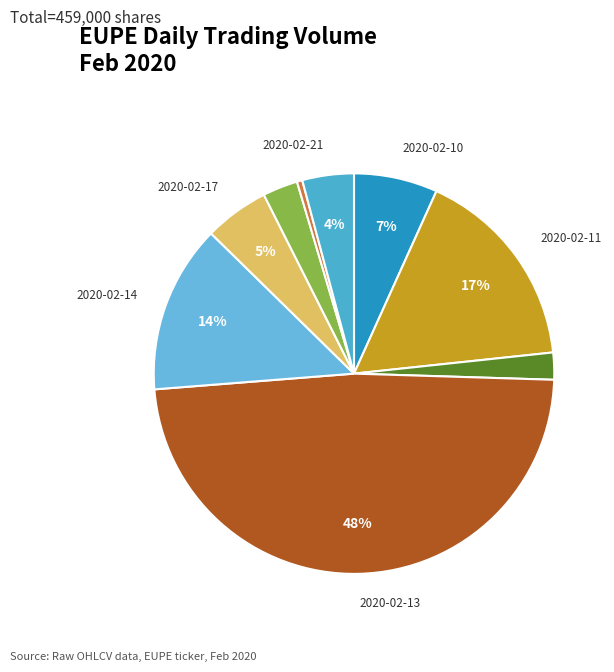

Count the number of slices in the pie.

9